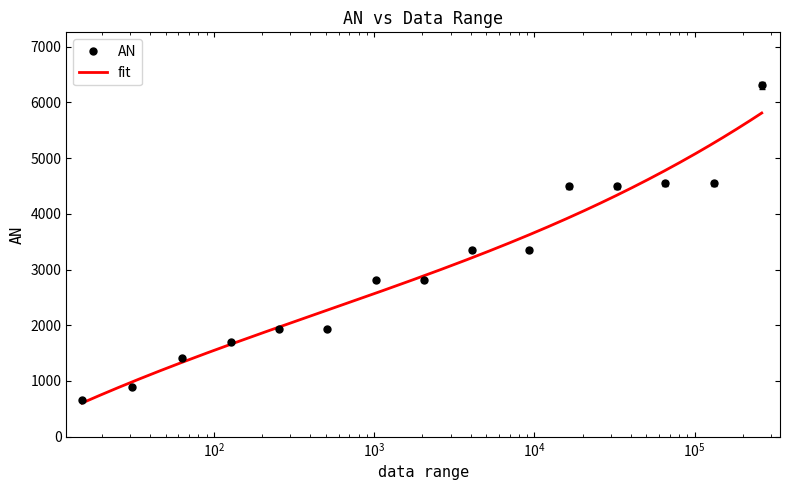

What is the change in value from 2047 to 131071?

+1740